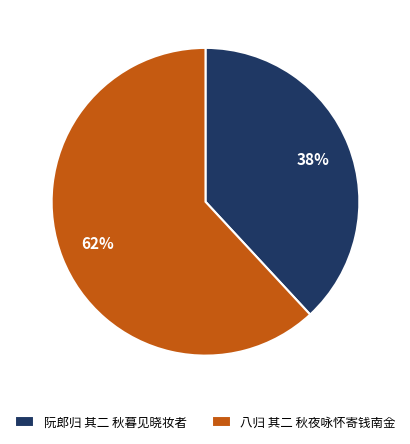

Which slice is the smallest?

阮郎归 其二 秋暮见晓妆者